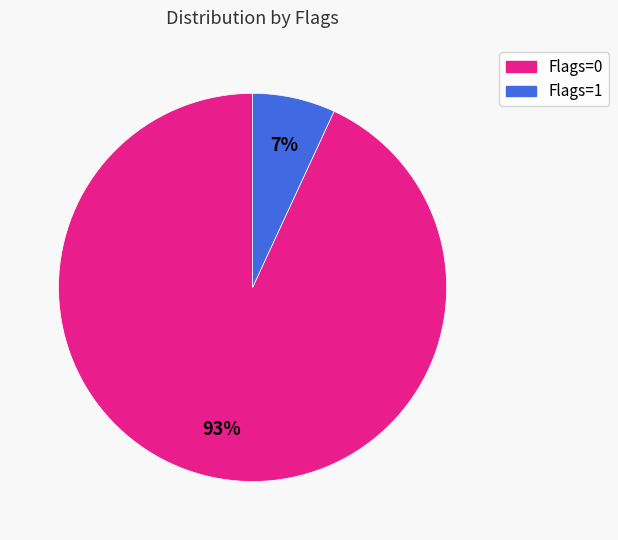

Between Flags=0 and Flags=1, which is larger?

Flags=0